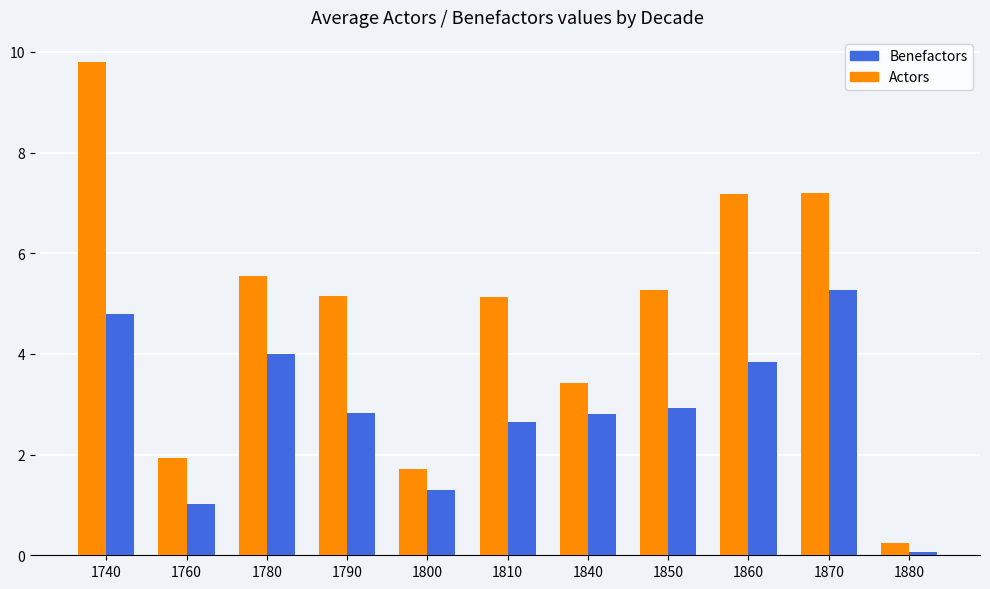

List the series in order of their overall mean, highest first.

Actors, Benefactors